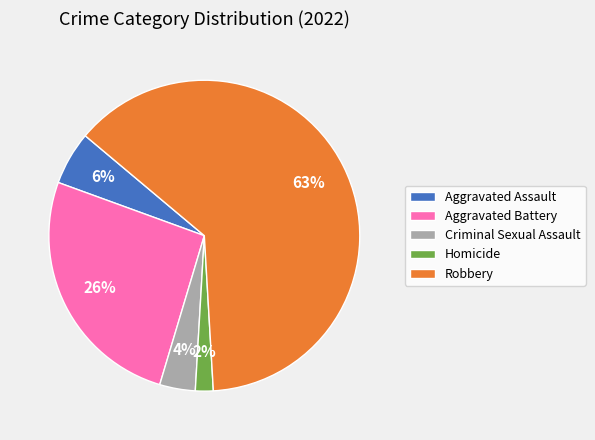

Approximately how many times larger is the value at Robbery compared to Aggravated Battery?

2.4